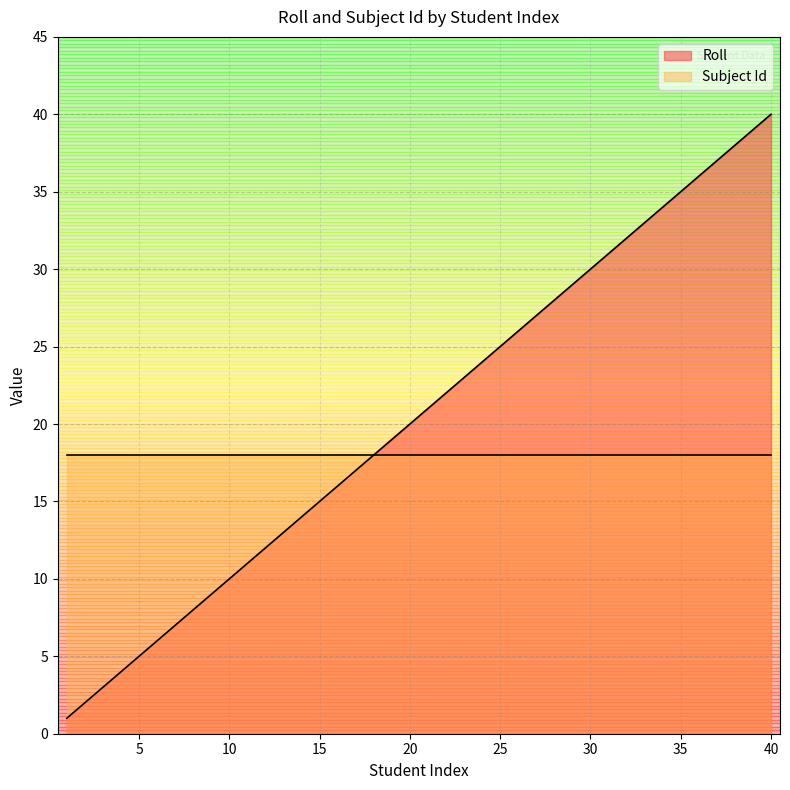

Which label corresponds to the largest value in the chart?

40